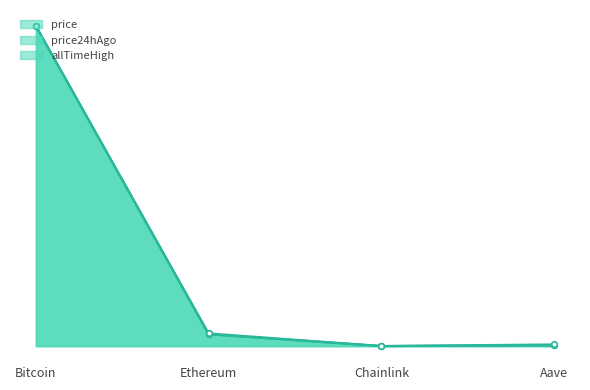

Reading left to right, extract all data points from this chart.

price: 1.0	0.0	0.0	0.0
price24hAgo: 1.0	0.0	0.0	0.0
allTimeHigh: 1.0	0.0	0.0	0.0